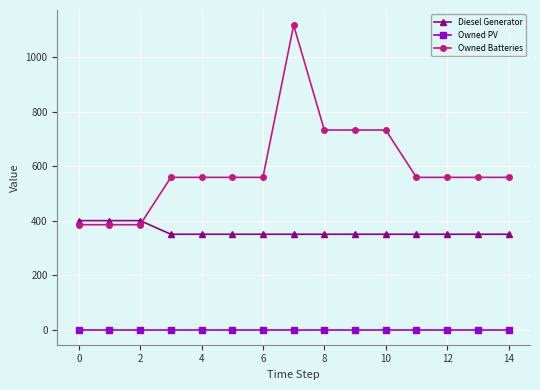

Which series has the widest spread of values?

Owned Batteries